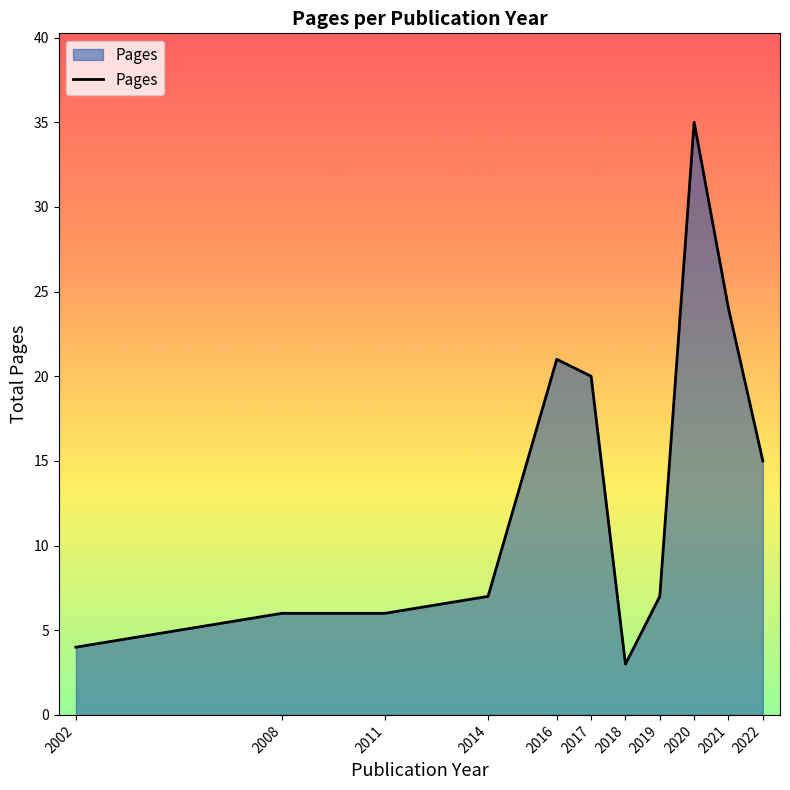

Which label corresponds to the smallest value in the chart?

2018